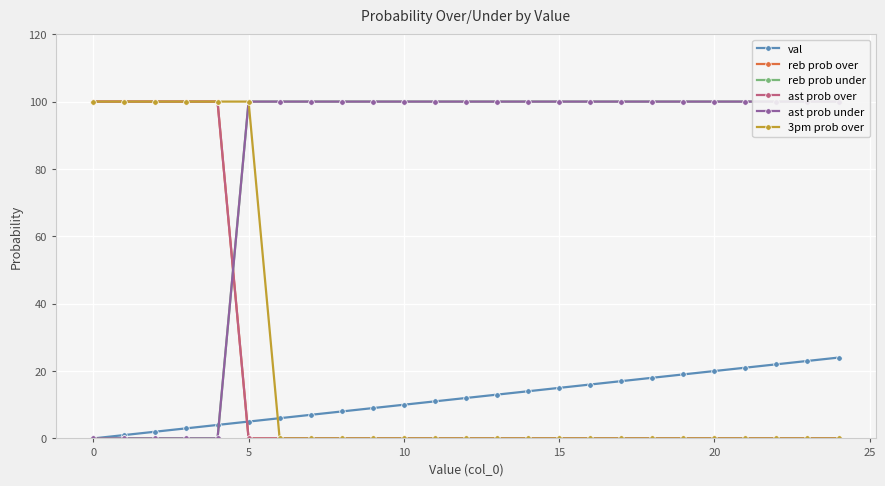

Which series has the widest spread of values?

reb prob over